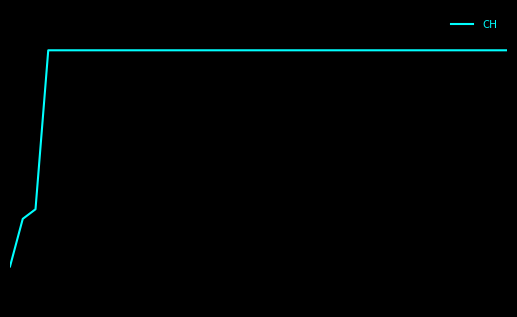

Does the chart display data point markers on the line(s)?

No